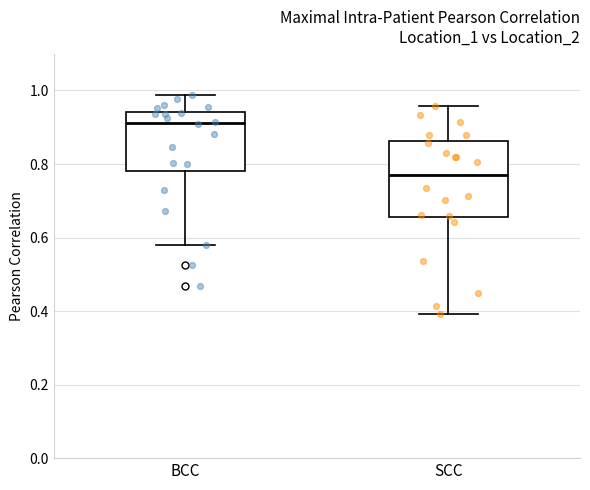

Which box is the tallest, from its lower edge to its upper edge?

SCC